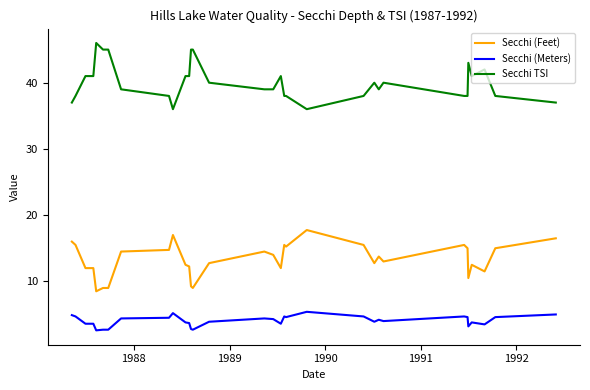

List the series in order of their overall mean, lowest first.

Secchi (Meters), Secchi (Feet), Secchi TSI